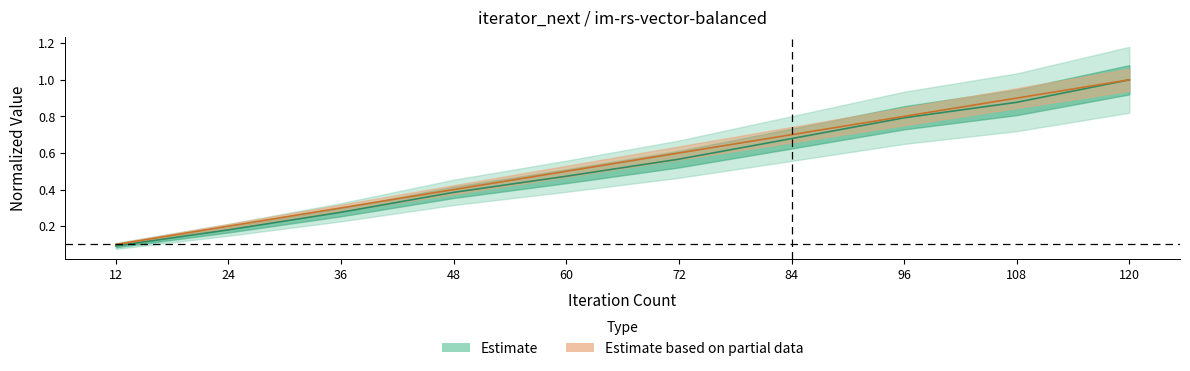

True or false: iteration_count has more than 1 points higher than both neighbors.

False